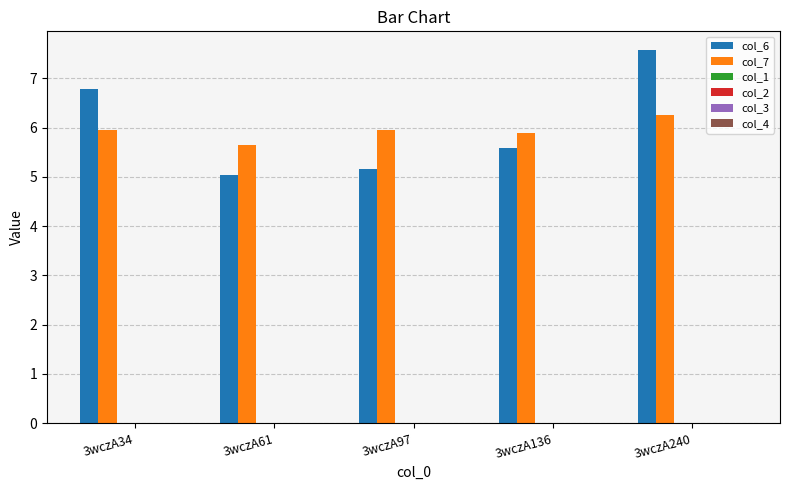

Which series has the widest spread of values?

col_6